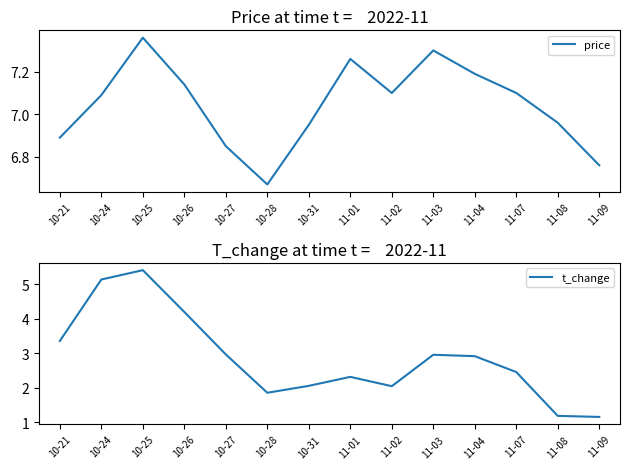

Which series has the largest total across all categories?

price